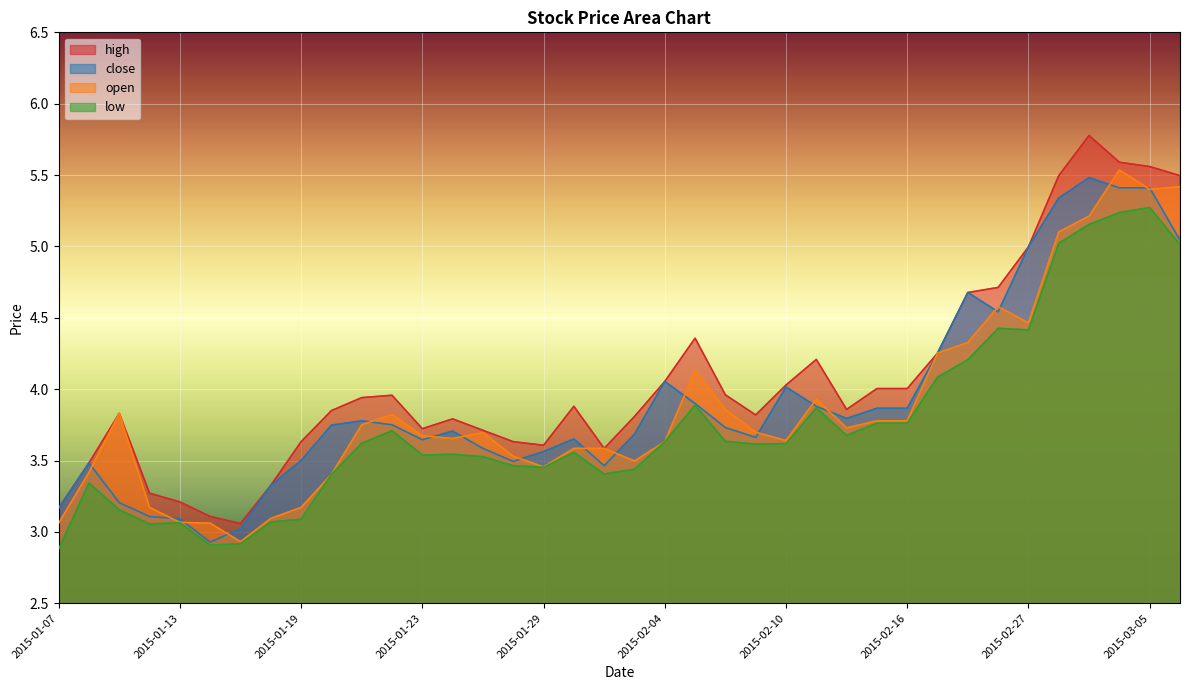

At which category does the chart reach its peak across all series?

2015-03-03